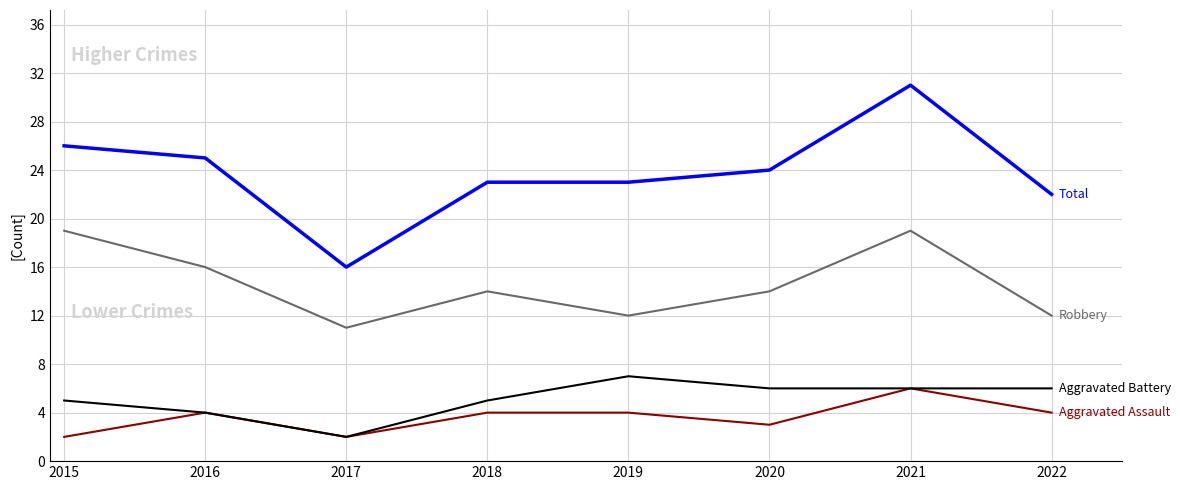

What is the total value across all series at 2016?

49